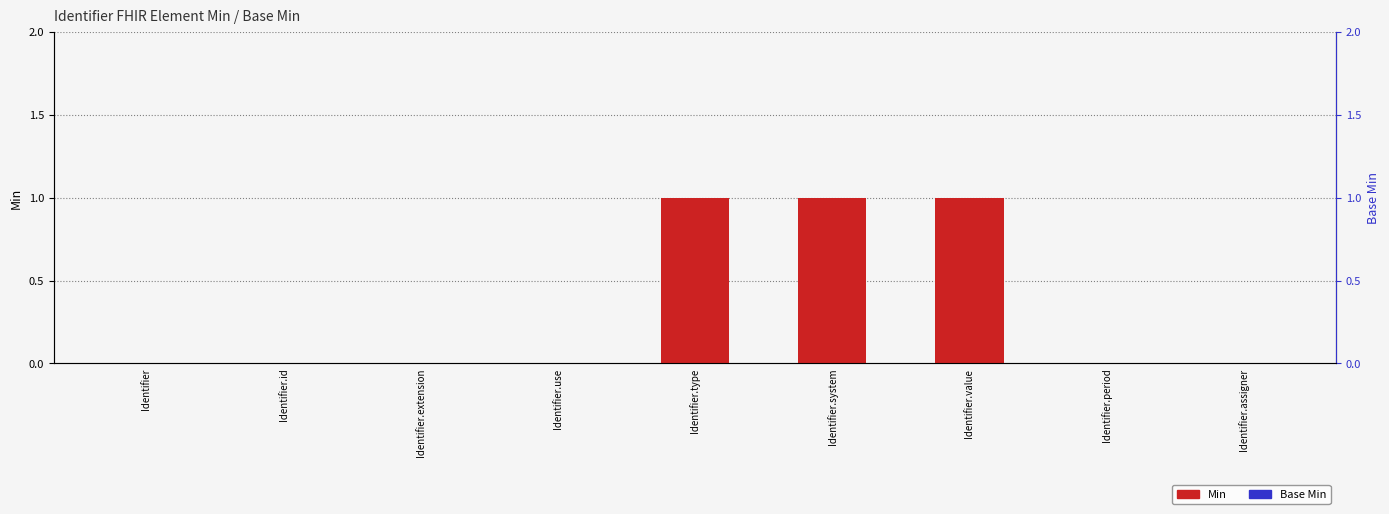

Reading left to right, what are all the values shown in this chart?

Min: Identifier=0	Identifier.id=0	Identifier.extension=0	Identifier.use=0	Identifier.type=1	Identifier.system=1	Identifier.value=1	Identifier.period=0	Identifier.assigner=0
Base Min: Identifier=0	Identifier.id=0	Identifier.extension=0	Identifier.use=0	Identifier.type=0	Identifier.system=0	Identifier.value=0	Identifier.period=0	Identifier.assigner=0